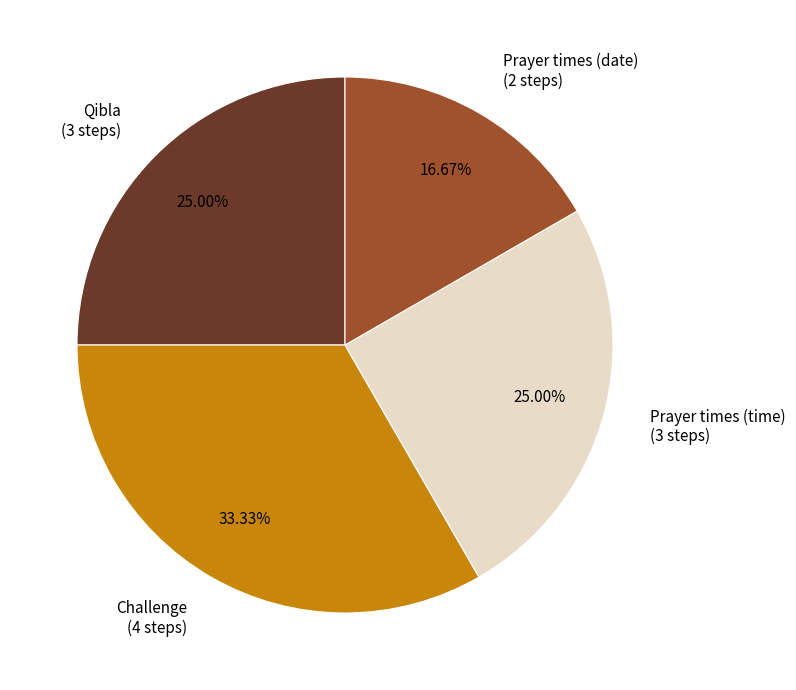

Between Prayer times (date) (2 steps) and Challenge (4 steps), which is larger?

Challenge (4 steps)